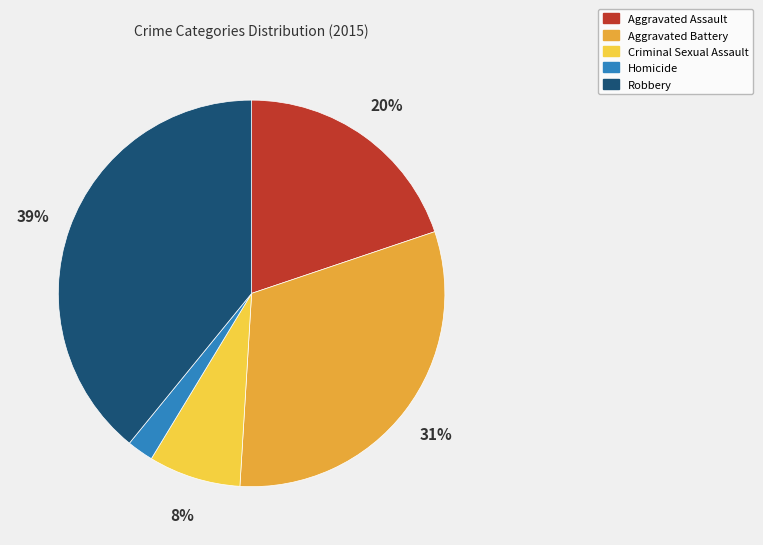

Does Aggravated Battery account for over 50% of the chart?

No